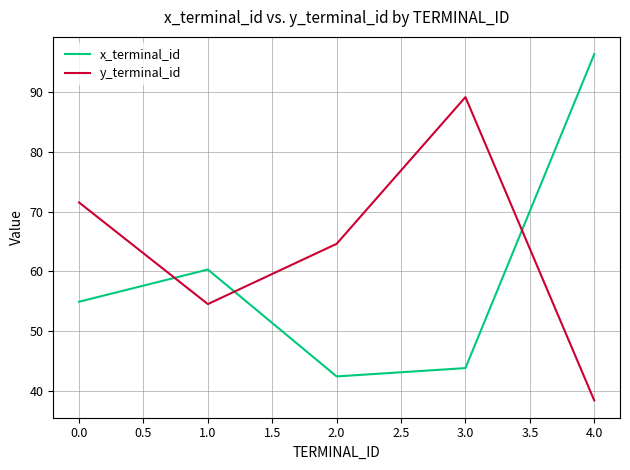

List the series in order of their overall mean, highest first.

y_terminal_id, x_terminal_id